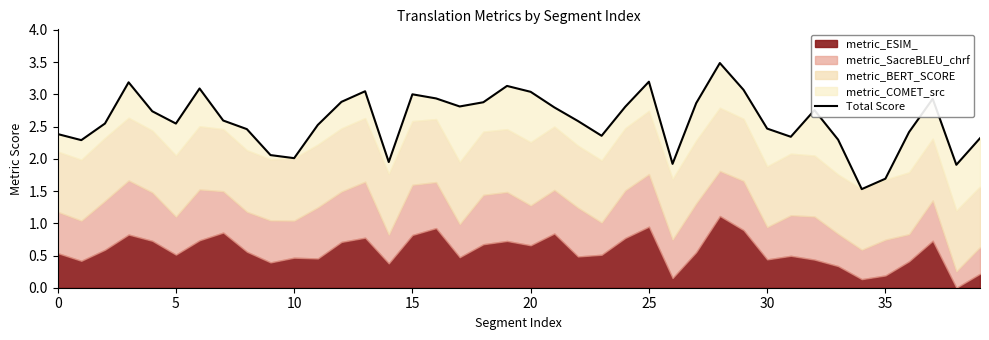

Reading left to right, what are all the values shown in this chart?

2.4	2.3	2.5	3.2	2.7	2.5	3.1	2.6	2.5	2.1	2.0	2.5	2.9	3.0	2.0	3.0	2.9	2.8	2.9	3.1	3.0	2.8	2.6	2.4	2.8	3.2	1.9	2.9	3.5	3.1	2.5	2.3	2.8	2.3	1.5	1.7	2.4	2.9	1.9	2.3